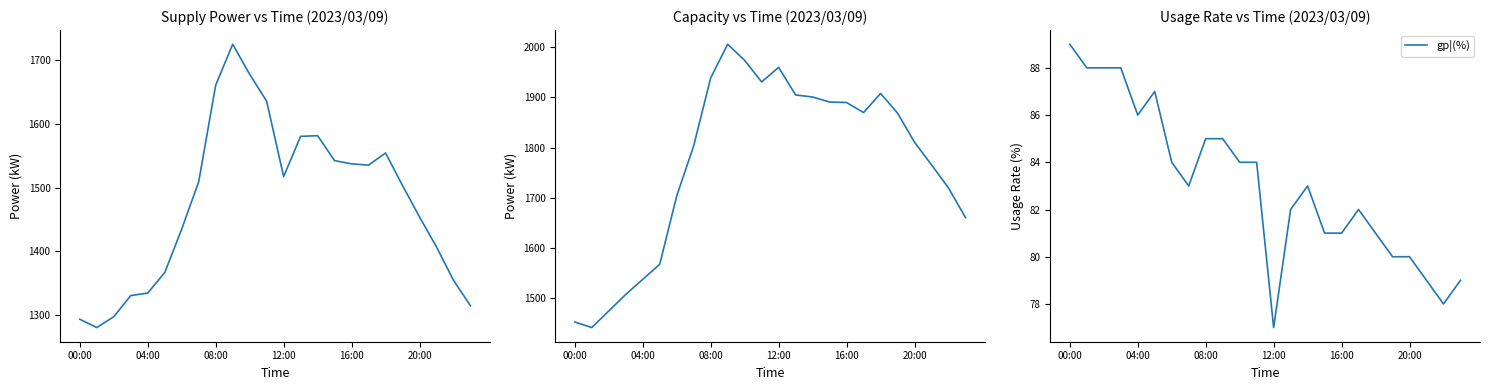

At which category is the sum across all series the highest?

9